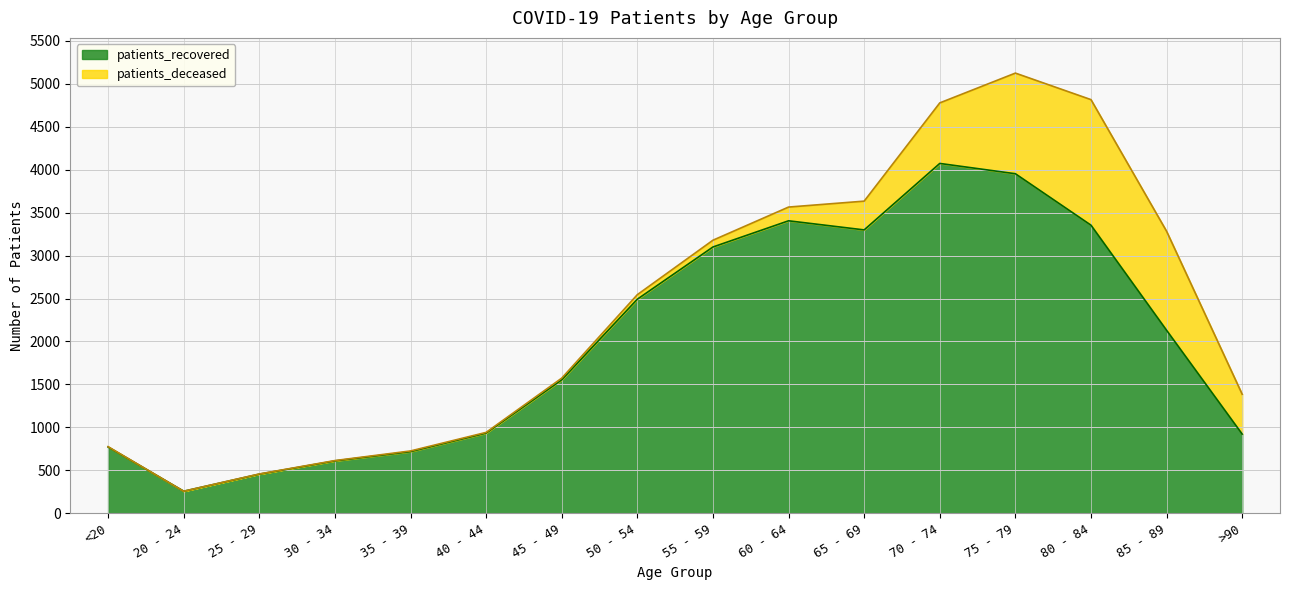

Between 80 - 84 and 85 - 89, which is larger?

80 - 84